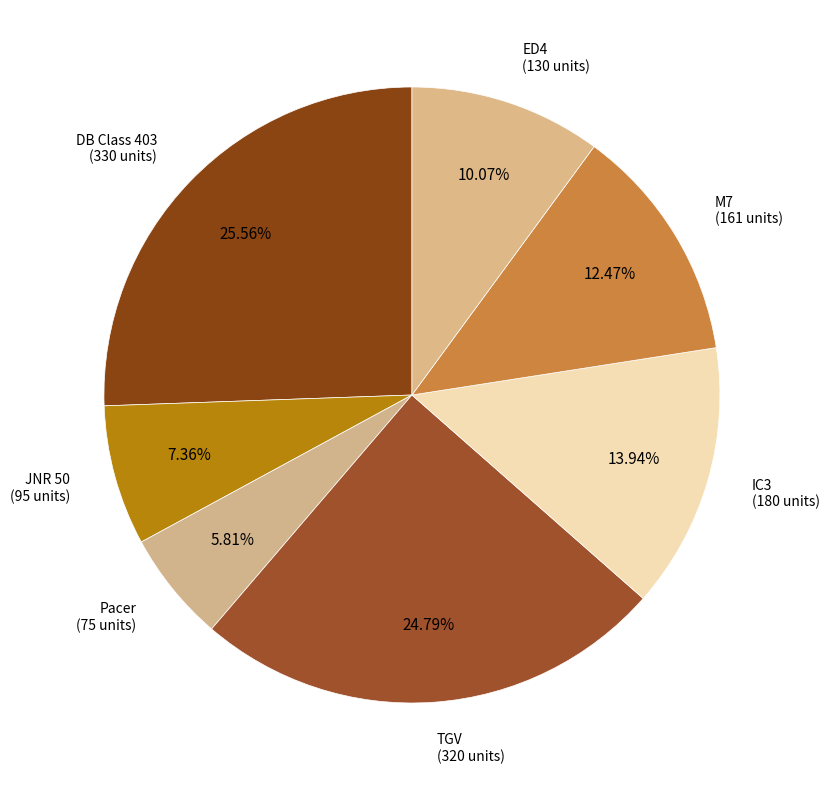

What is the total percentage of ED4 and DB Class 403?

35.6%